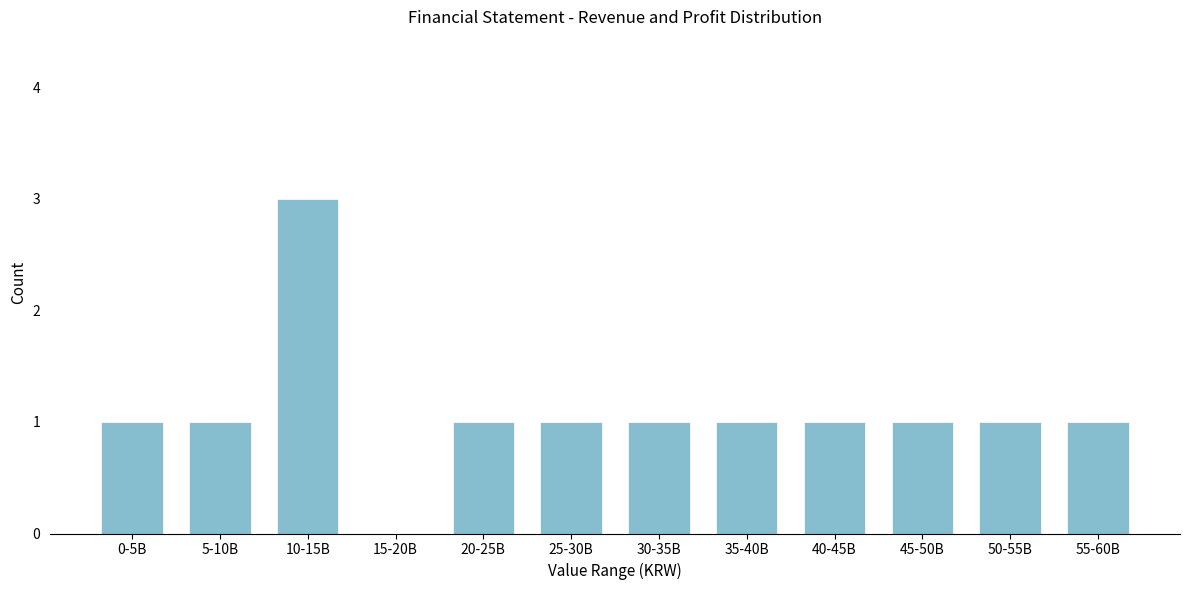

Reading left to right, what are all the values shown in this chart?

0-5B=1	5-10B=1	10-15B=3	15-20B=0	20-25B=1	25-30B=1	30-35B=1	35-40B=1	40-45B=1	45-50B=1	50-55B=1	55-60B=1